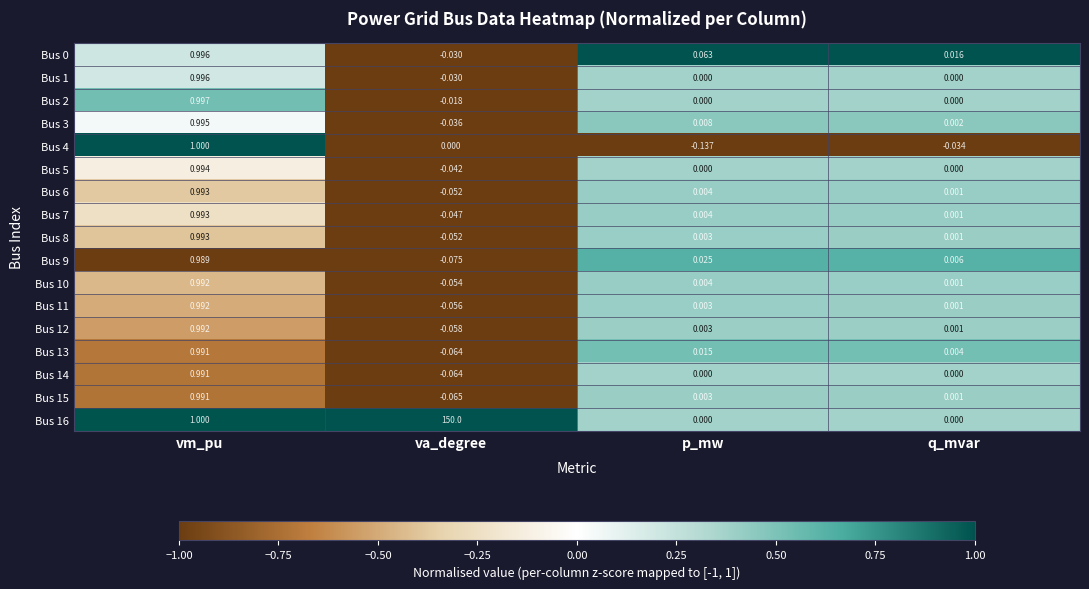

List the labels in order of Bus 4 value, smallest first.

p_mw, q_mvar, va_degree, vm_pu